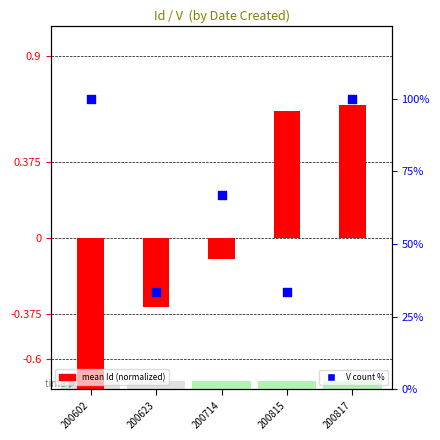

What are all the series names shown in the legend?

mean Id (normalized), V count %